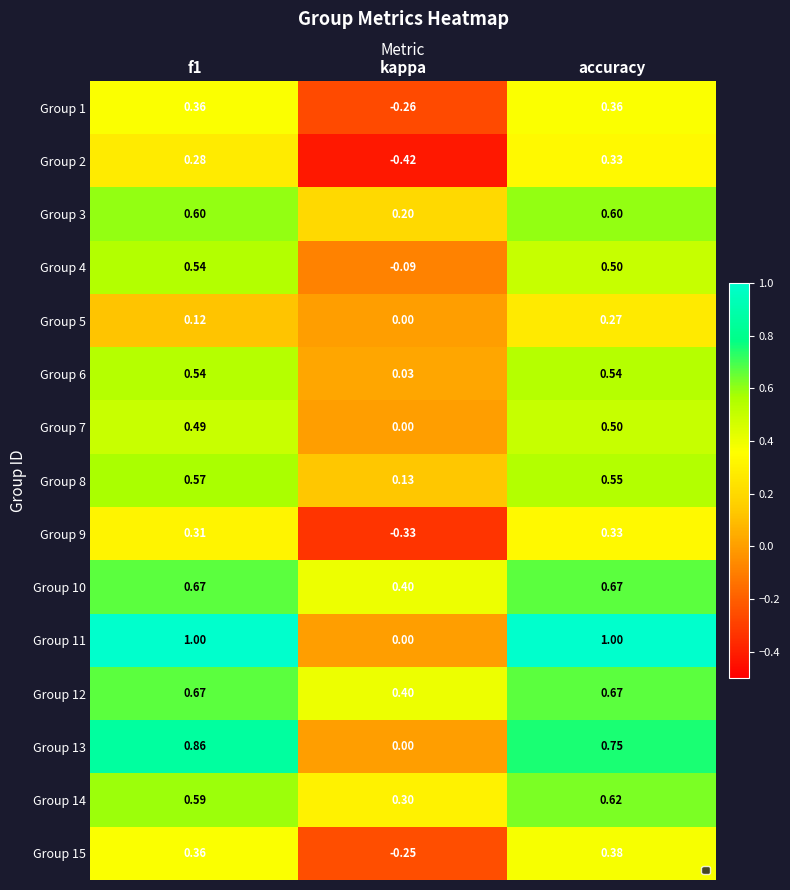

At which category is the sum across all series the highest?

accuracy